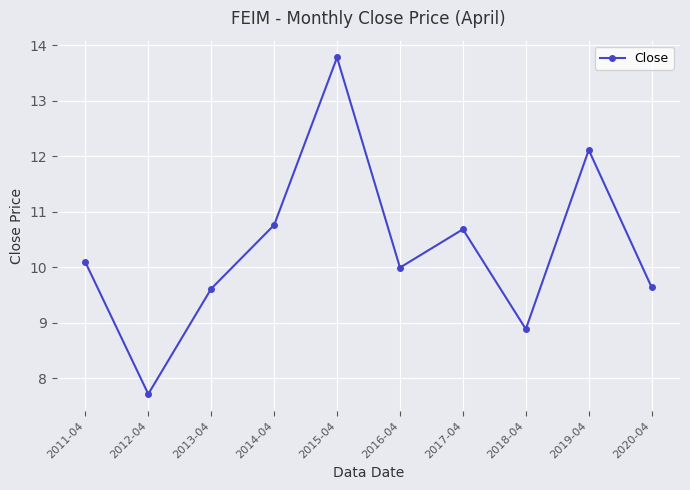

Is it true that the value at 2020-04 is 9.6?

True